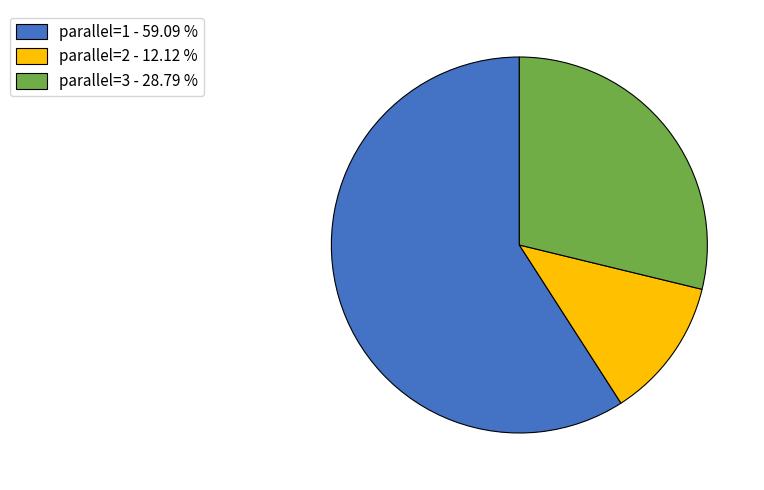

Do parallel=2 - 12.12 % and parallel=3 - 28.79 % together represent more than half of the pie?

No